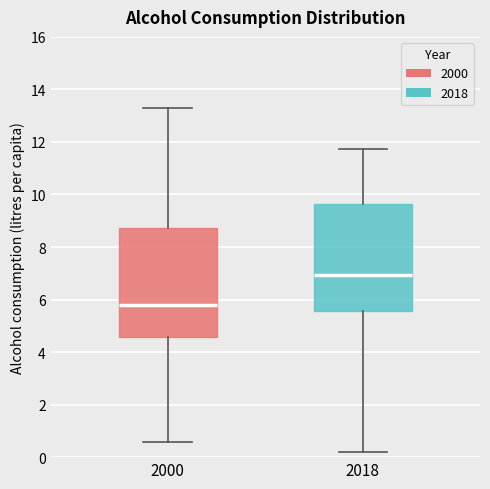

Where is the upper edge of the box at x = 2000 on the y-axis? The values are not printed on the chart, so give them approximately, as read against the axis.

8.8